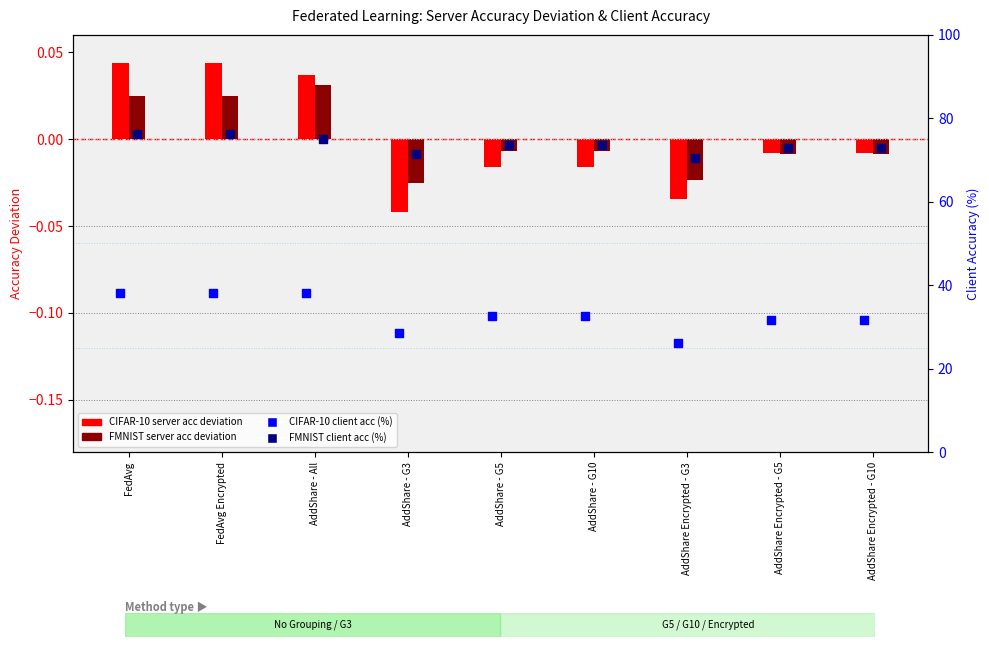

At how many categories does at least one series exceed 64?

9